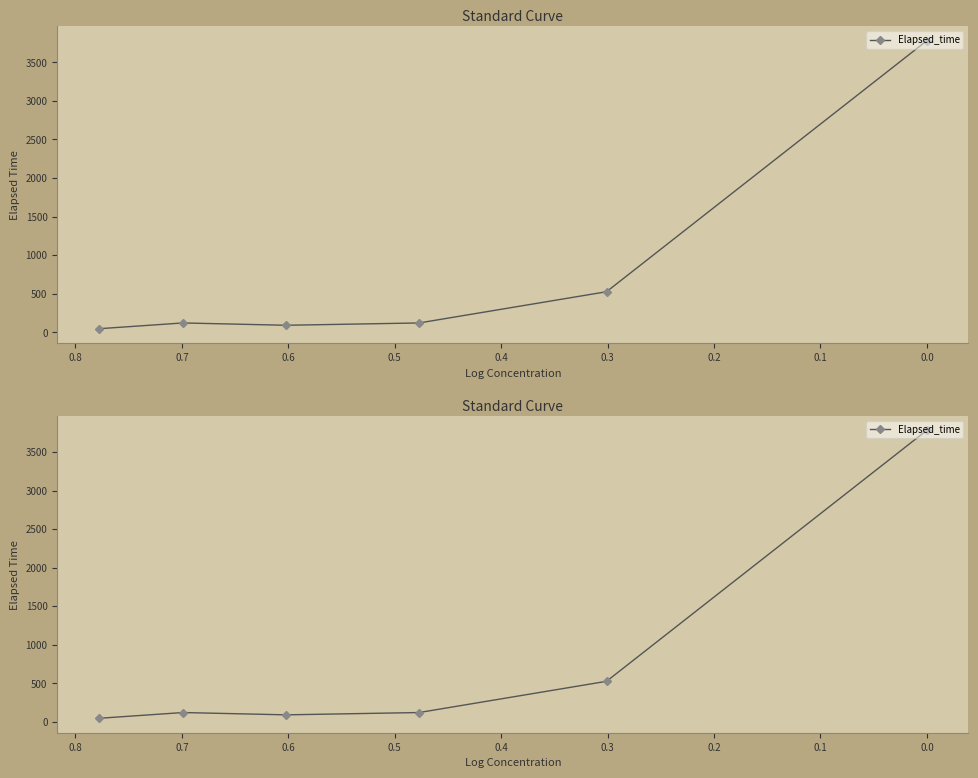

What is the sum of all values?

4682.5